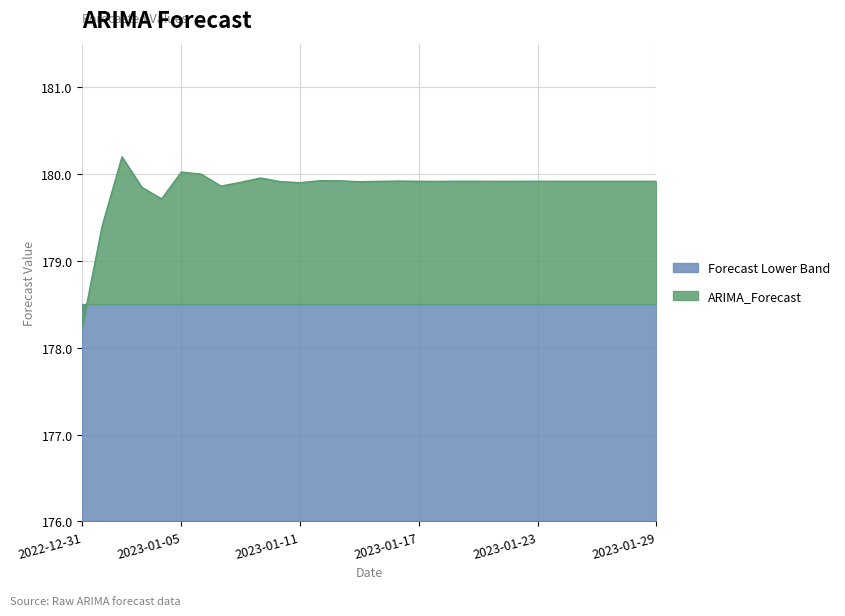

How many interior local peaks (higher than both neighbors) does the data have?

8